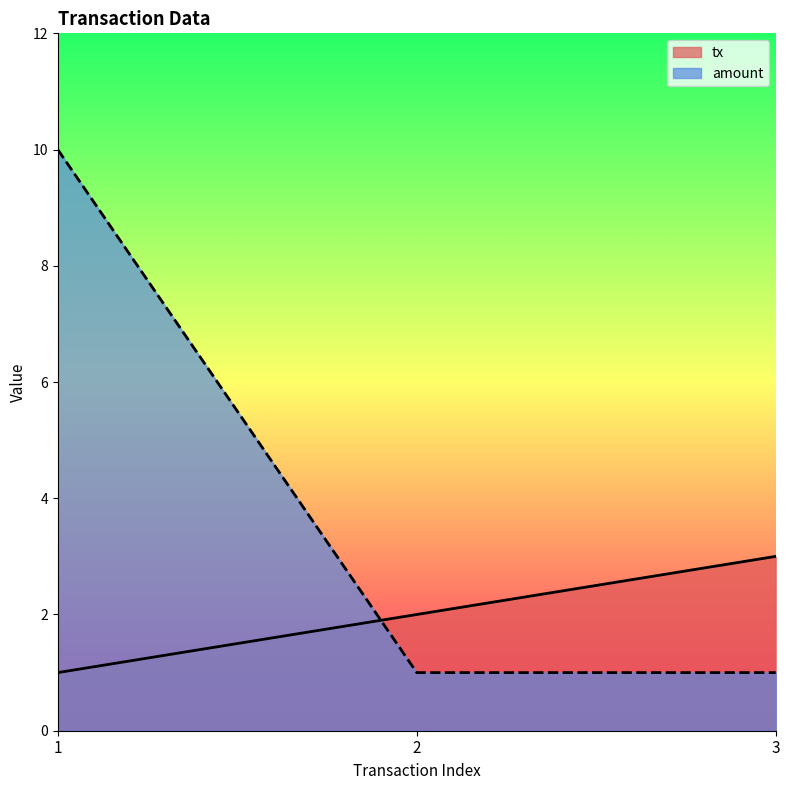

What is the lowest value of the amount series?

1.0